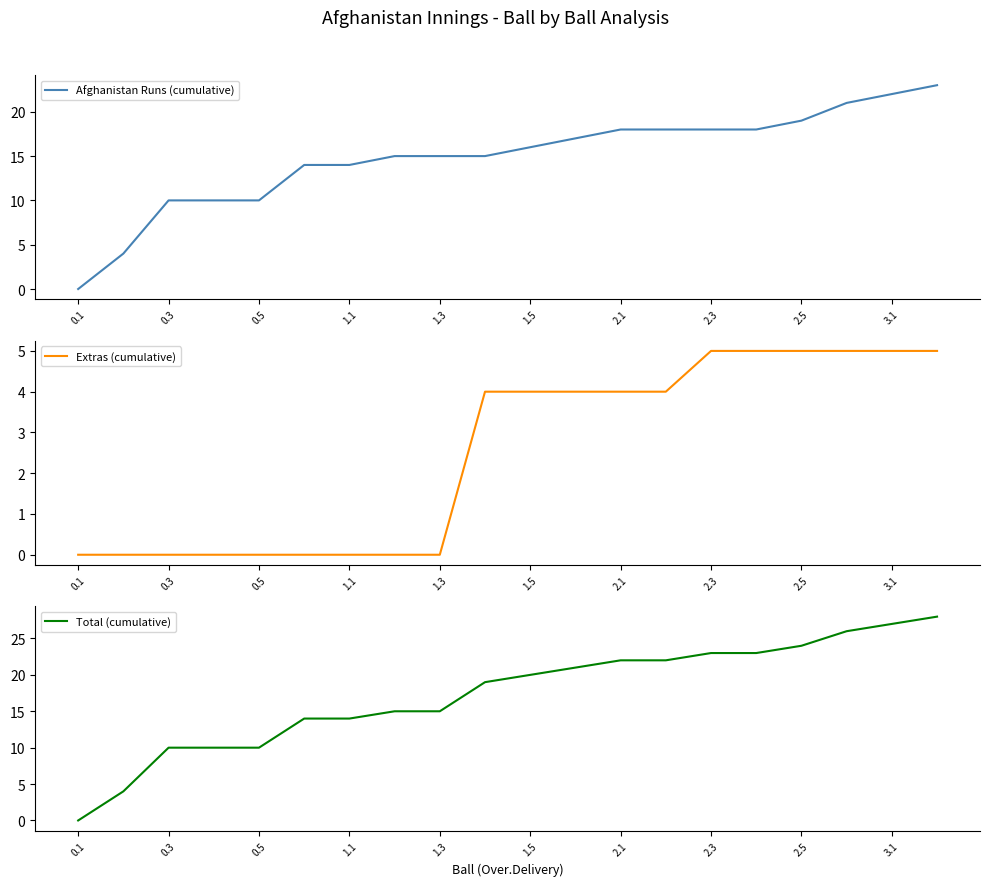

The Extras (cumulative) series shows 5 at 2.3. True or false?

True